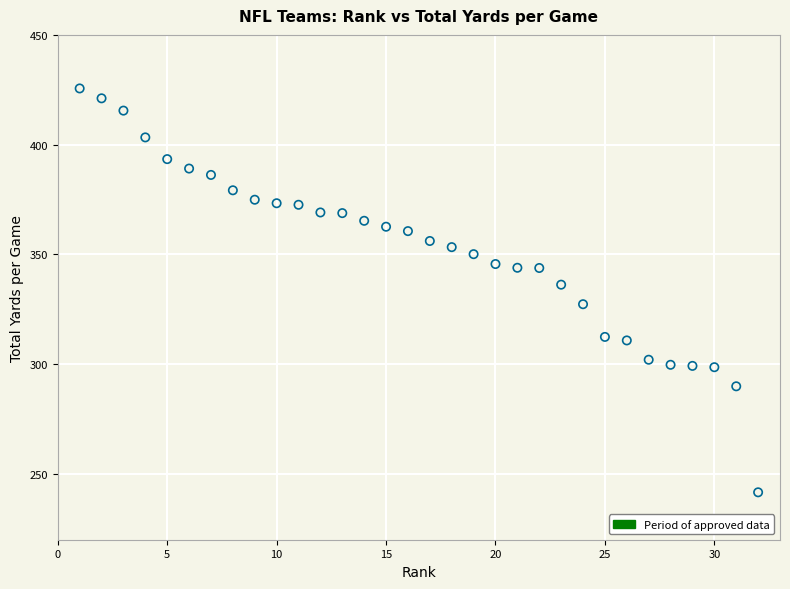

What Y value in the scatter plot is closest to 333?

336.2